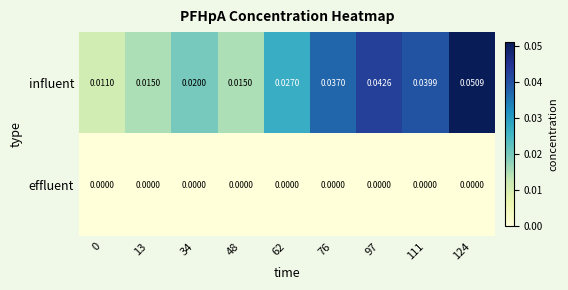

List the series in order of their peak value, highest first.

influent, effluent